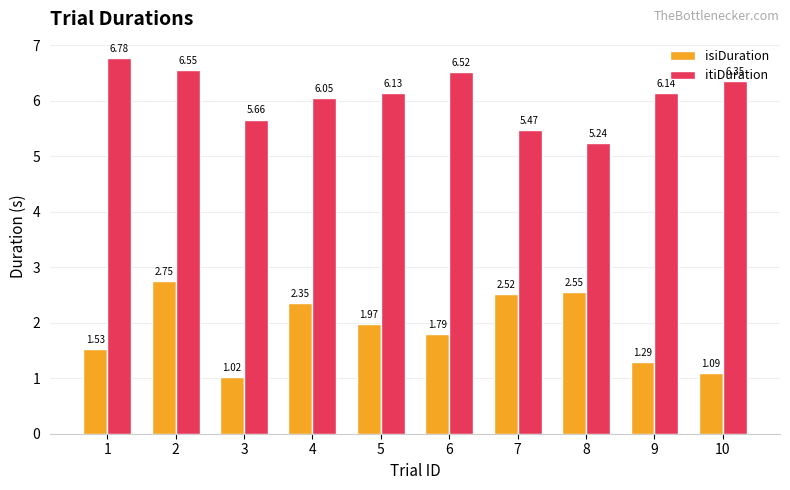

What is the sum of all itiDuration values?

60.9